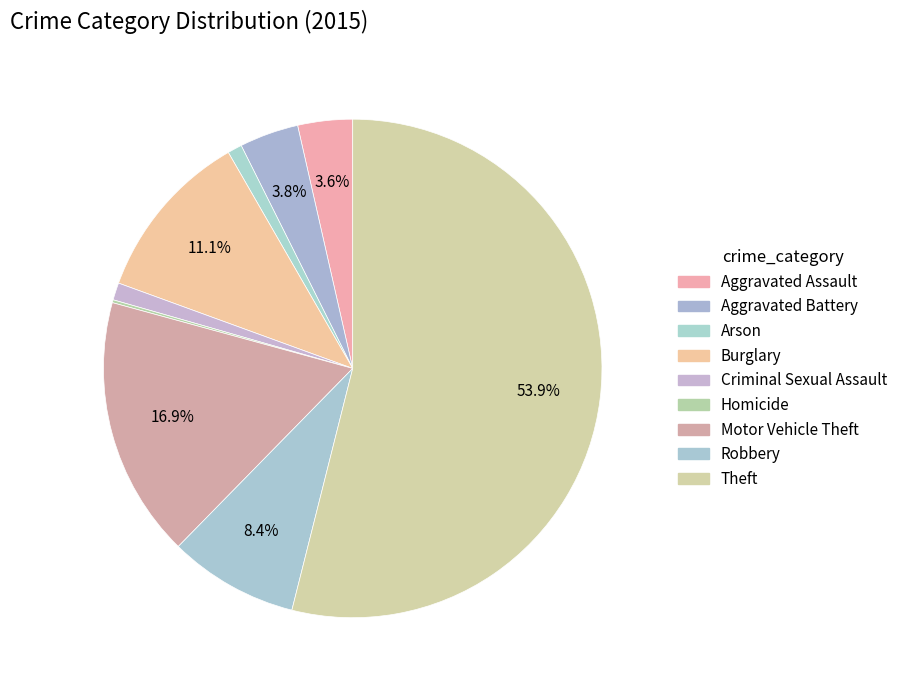

To the nearest percent, what portion does Motor Vehicle Theft represent?

17%